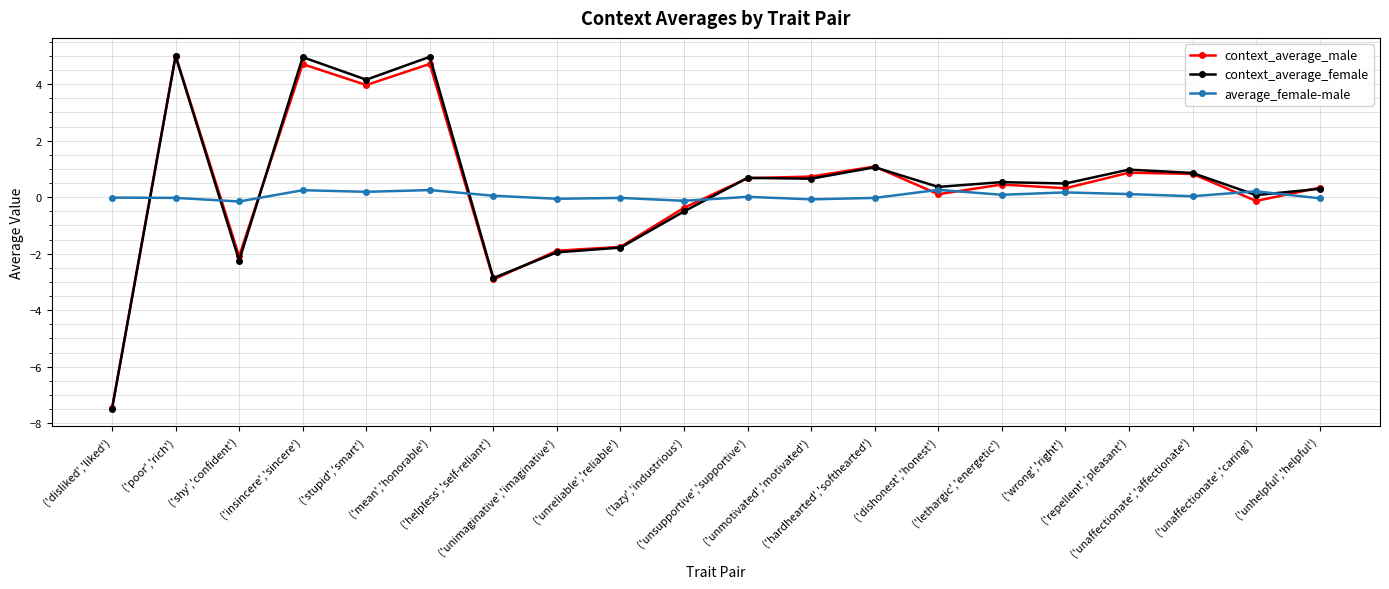

What is the value of the context_average_female point at the 20th from the left?

0.3